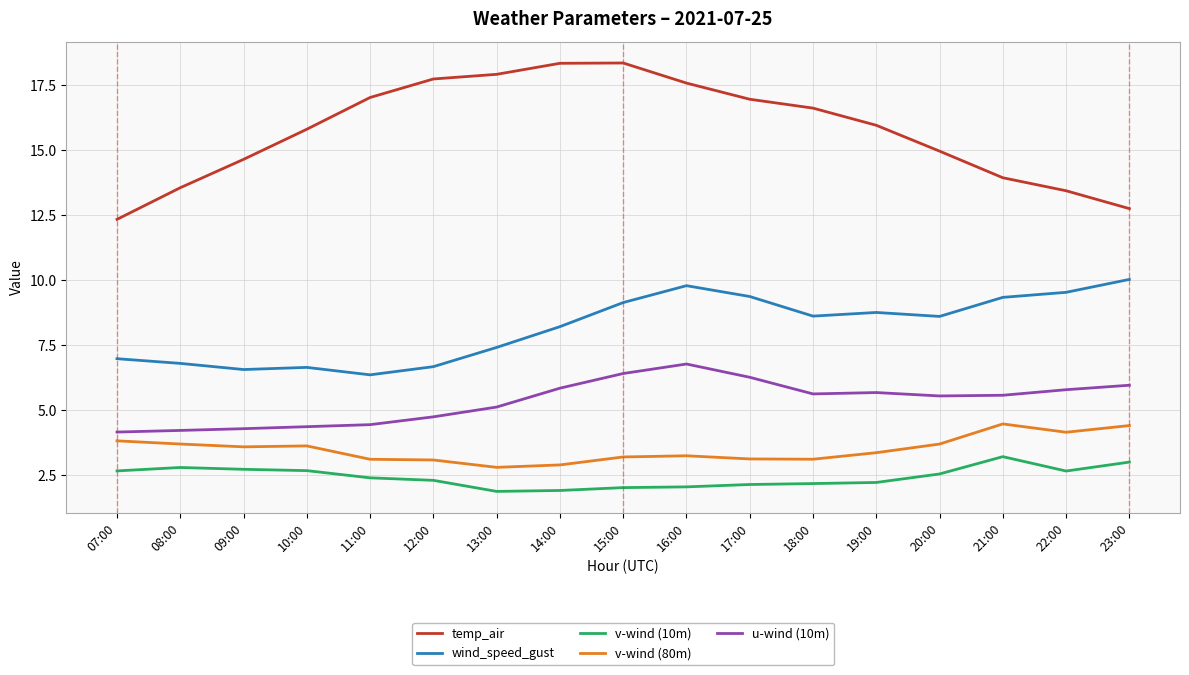

True or false: v-wind (10m) and temp_air cross at least once.

False